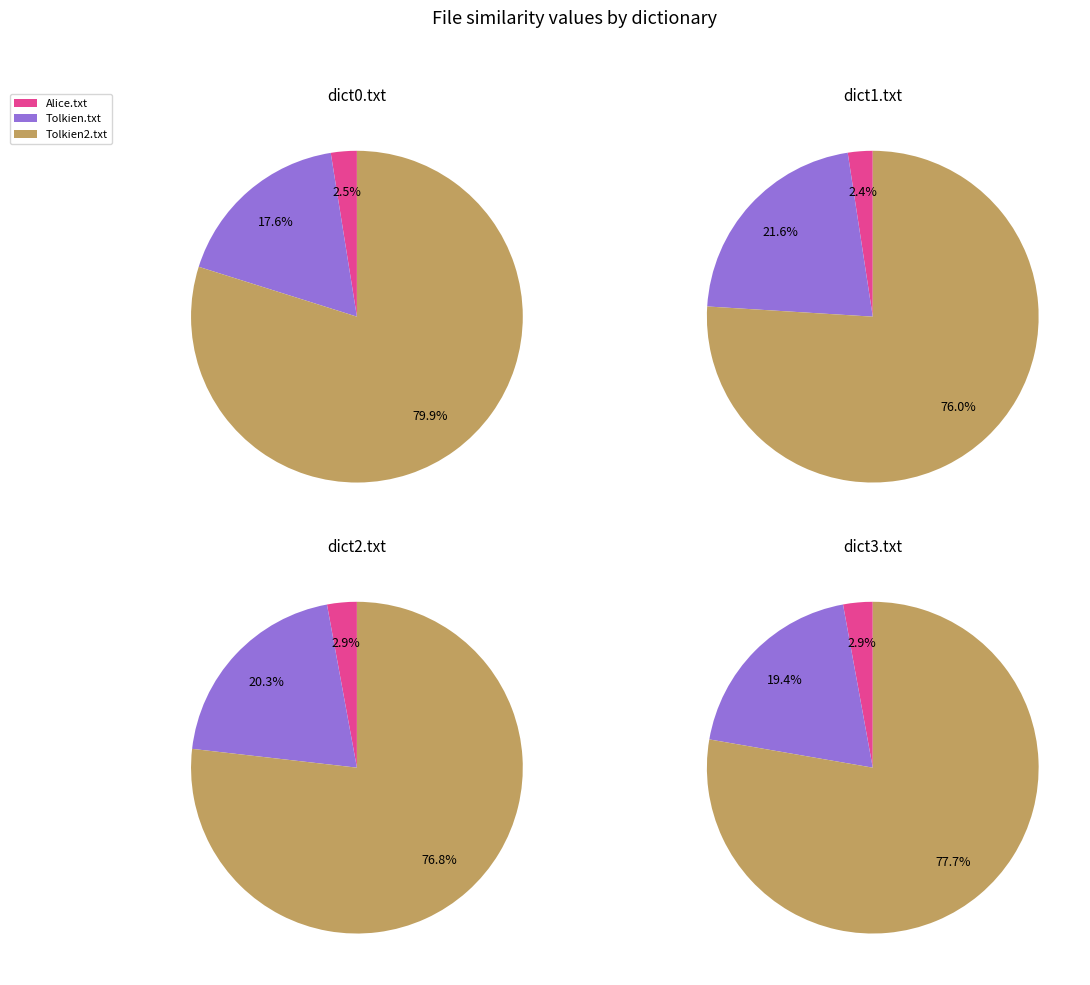

Does Tolkien.txt represent more than half of the total?

No